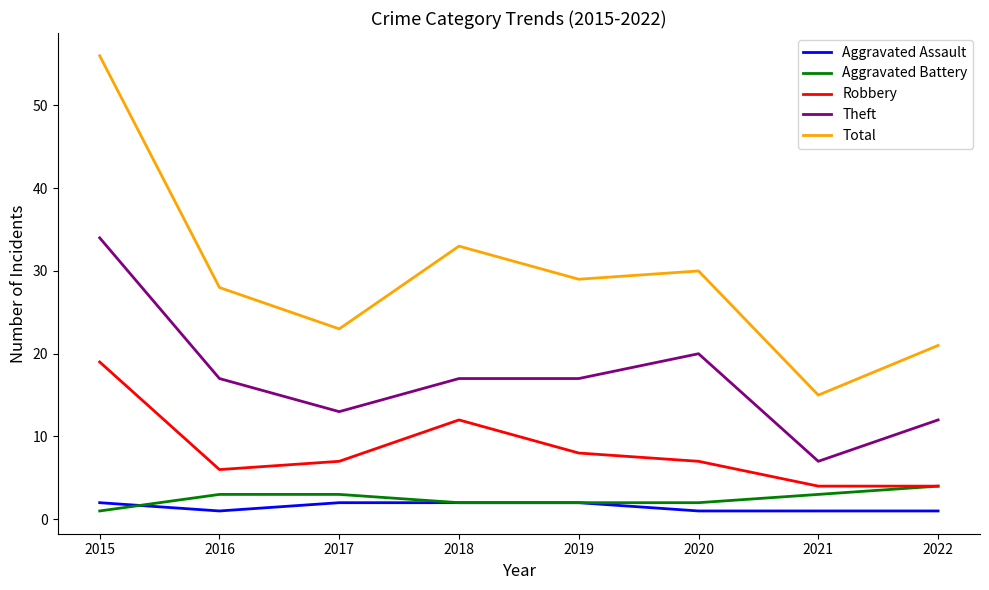

What is the sum of all Theft values?

137